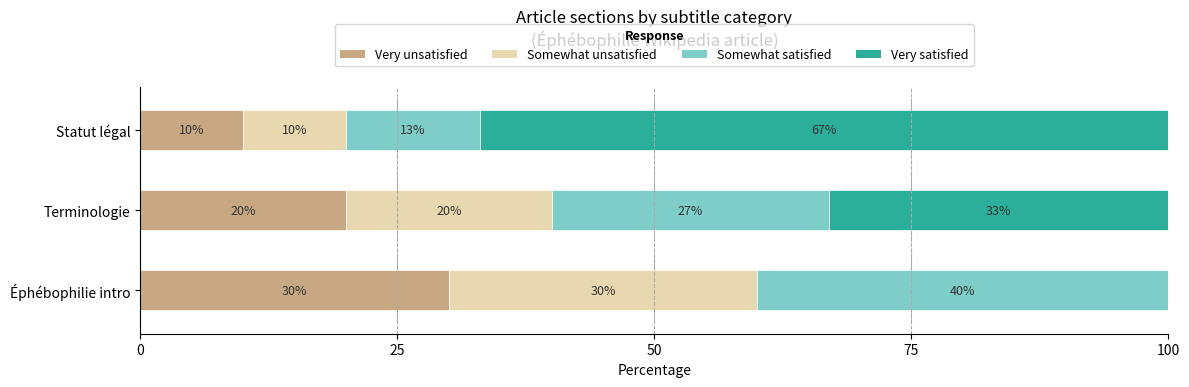

What are all the series names shown in the legend?

Very unsatisfied, Somewhat unsatisfied, Somewhat satisfied, Very satisfied